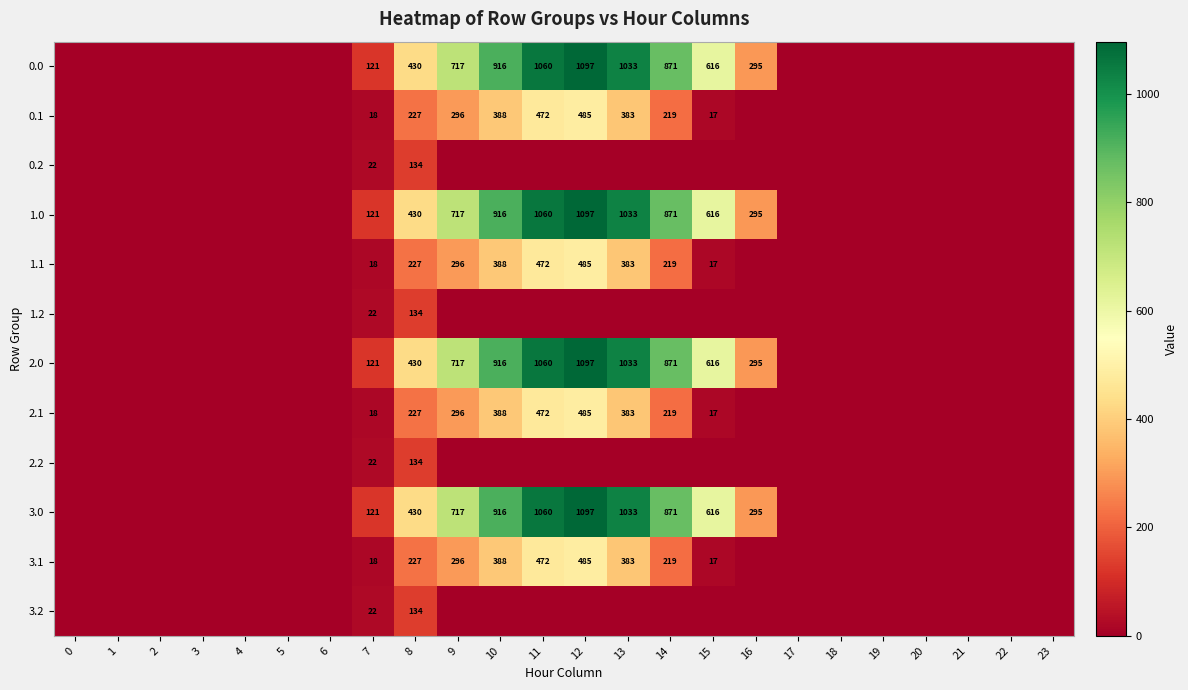

Which category has the highest value across all series?

12